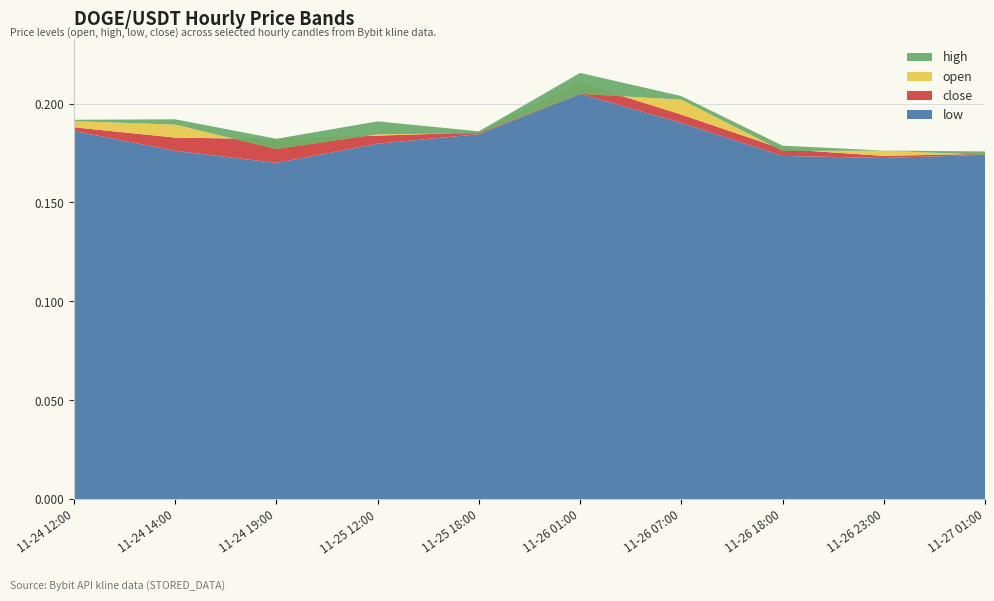

Reading left to right, transcribe all the data shown in this chart.

low: 0.2	0.2	0.2	0.2	0.2	0.2	0.2	0.2	0.2	0.2
close: 0.2	0.2	0.2	0.2	0.2	0.2	0.2	0.2	0.2	0.2
open: 0.2	0.2	0.2	0.2	0.2	0.2	0.2	0.2	0.2	0.2
high: 0.2	0.2	0.2	0.2	0.2	0.2	0.2	0.2	0.2	0.2